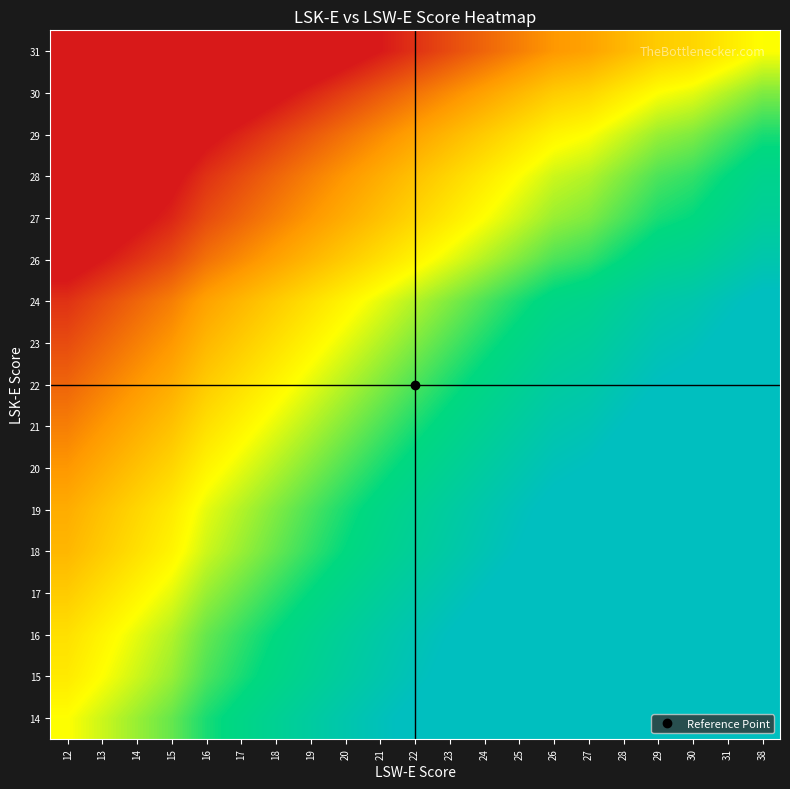

Reading left to right, transcribe all the data shown in this chart.

14: 12=0	13=2	14=4	15=6	16=9	17=11	18=13	19=15	20=17	21=19	22=21	23=23	24=25	25=27	26=29	27=30	28=32	29=34	30=35	31=37	38=39
15: 12=-2	13=0	14=2	15=4	16=7	17=9	18=11	19=13	20=15	21=17	22=19	23=21	24=23	25=25	26=27	27=28	28=30	29=32	30=33	31=35	38=37
16: 12=-3	13=-1	14=1	15=3	16=6	17=8	18=10	19=12	20=14	21=16	22=18	23=20	24=22	25=24	26=26	27=27	28=29	29=31	30=32	31=34	38=36
17: 12=-5	13=-3	14=-1	15=1	16=4	17=6	18=8	19=10	20=12	21=14	22=16	23=18	24=20	25=22	26=24	27=25	28=27	29=29	30=30	31=32	38=34
18: 12=-7	13=-5	14=-3	15=-1	16=2	17=4	18=6	19=8	20=10	21=12	22=14	23=16	24=18	25=20	26=22	27=23	28=25	29=27	30=28	31=30	38=32
19: 12=-8	13=-6	14=-4	15=-2	16=1	17=3	18=5	19=7	20=9	21=11	22=13	23=15	24=17	25=19	26=21	27=22	28=24	29=26	30=27	31=29	38=31
20: 12=-10	13=-8	14=-6	15=-4	16=-1	17=1	18=3	19=5	20=7	21=9	22=11	23=13	24=15	25=17	26=19	27=20	28=22	29=24	30=25	31=27	38=29
21: 12=-12	13=-10	14=-8	15=-6	16=-3	17=-1	18=1	19=3	20=5	21=7	22=9	23=11	24=13	25=15	26=17	27=18	28=20	29=22	30=23	31=25	38=27
22: 12=-14	13=-12	14=-10	15=-8	16=-5	17=-3	18=-1	19=1	20=3	21=5	22=7	23=9	24=11	25=13	26=15	27=16	28=18	29=20	30=21	31=23	38=25
23: 12=-16	13=-14	14=-12	15=-10	16=-7	17=-5	18=-3	19=-1	20=1	21=3	22=5	23=7	24=9	25=11	26=13	27=14	28=16	29=18	30=19	31=21	38=23
24: 12=-18	13=-16	14=-14	15=-12	16=-9	17=-7	18=-5	19=-3	20=-1	21=1	22=3	23=5	24=7	25=9	26=11	27=12	28=14	29=16	30=17	31=19	38=21
26: 12=-22	13=-20	14=-18	15=-16	16=-13	17=-11	18=-9	19=-7	20=-5	21=-3	22=-1	23=1	24=3	25=5	26=7	27=8	28=10	29=12	30=13	31=15	38=17
27: 12=-25	13=-23	14=-21	15=-19	16=-16	17=-14	18=-12	19=-10	20=-8	21=-6	22=-4	23=-2	24=0	25=2	26=4	27=5	28=7	29=9	30=10	31=12	38=14
28: 12=-27	13=-25	14=-23	15=-21	16=-18	17=-16	18=-14	19=-12	20=-10	21=-8	22=-6	23=-4	24=-2	25=0	26=2	27=3	28=5	29=7	30=8	31=10	38=12
29: 12=-30	13=-28	14=-26	15=-24	16=-21	17=-19	18=-17	19=-15	20=-13	21=-11	22=-9	23=-7	24=-5	25=-3	26=-1	27=0	28=2	29=4	30=5	31=7	38=9
30: 12=-34	13=-32	14=-30	15=-28	16=-25	17=-23	18=-21	19=-19	20=-17	21=-15	22=-13	23=-11	24=-9	25=-7	26=-5	27=-4	28=-2	29=0	30=1	31=3	38=5
31: 12=-39	13=-37	14=-35	15=-33	16=-30	17=-28	18=-26	19=-24	20=-22	21=-20	22=-18	23=-16	24=-14	25=-12	26=-10	27=-9	28=-7	29=-5	30=-4	31=-2	38=0